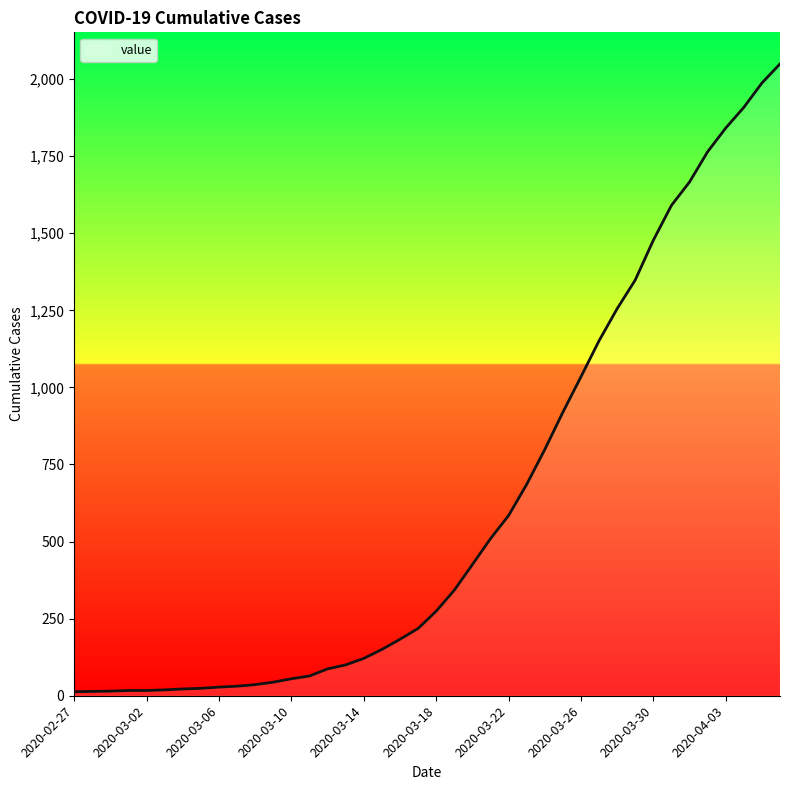

What is the difference between the maximum and minimum values?

2036